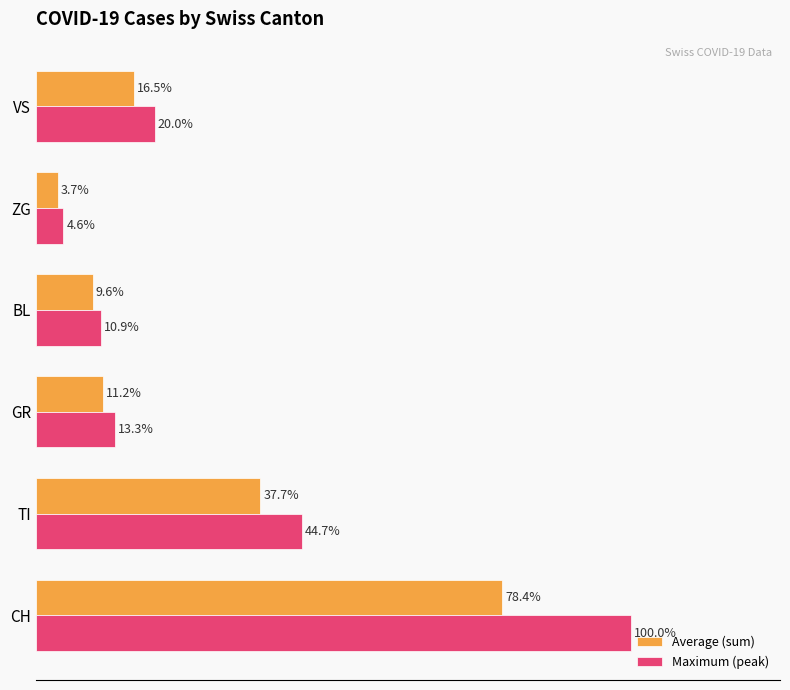

Which series has the largest range (max minus min)?

Maximum (peak)